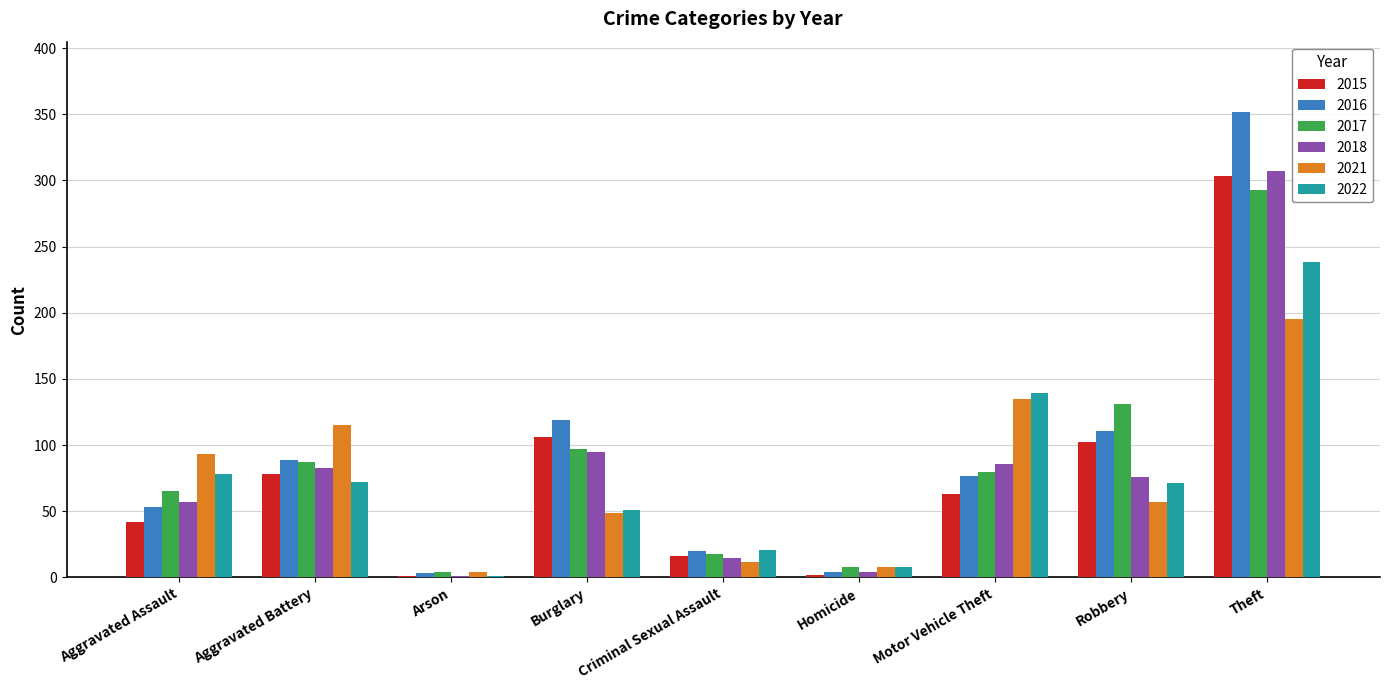

Is it true that 2021 equals 280 at Theft?

False